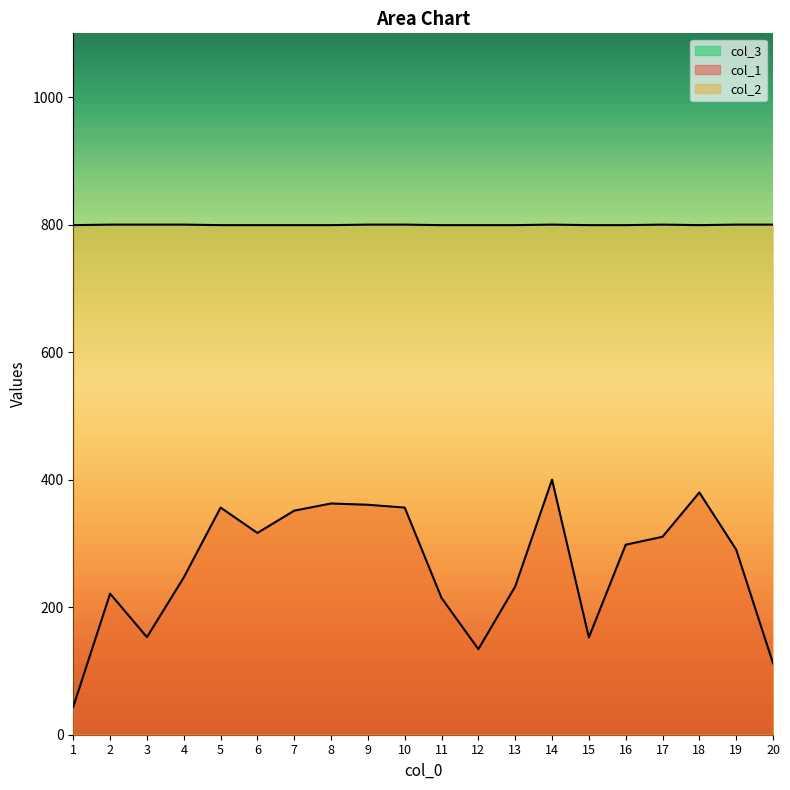

What is the sum of the col_1 values at 3 and 4?

399.6